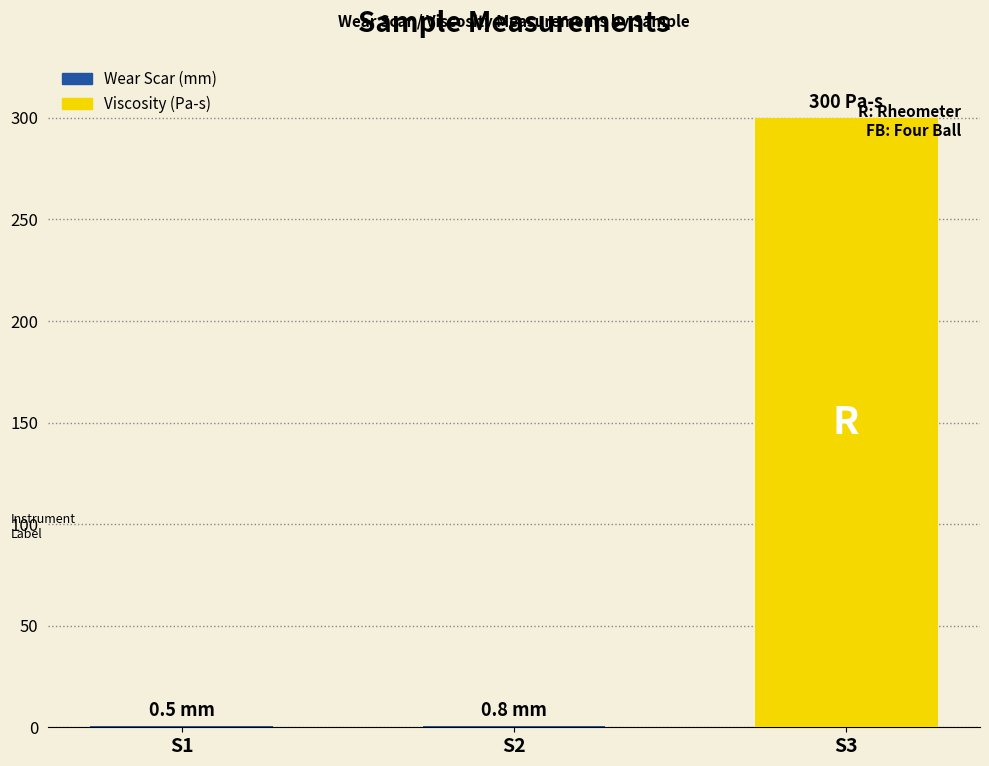

What is the greatest value displayed?

300.0